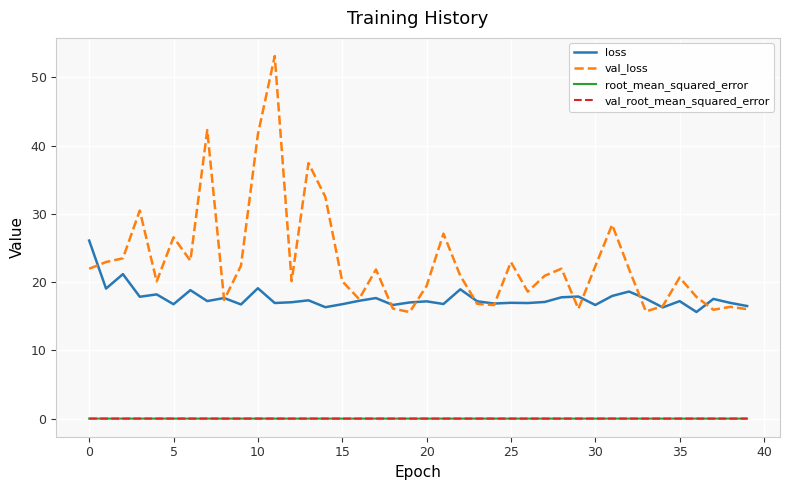

What is the maximum value shown in the chart?

53.1